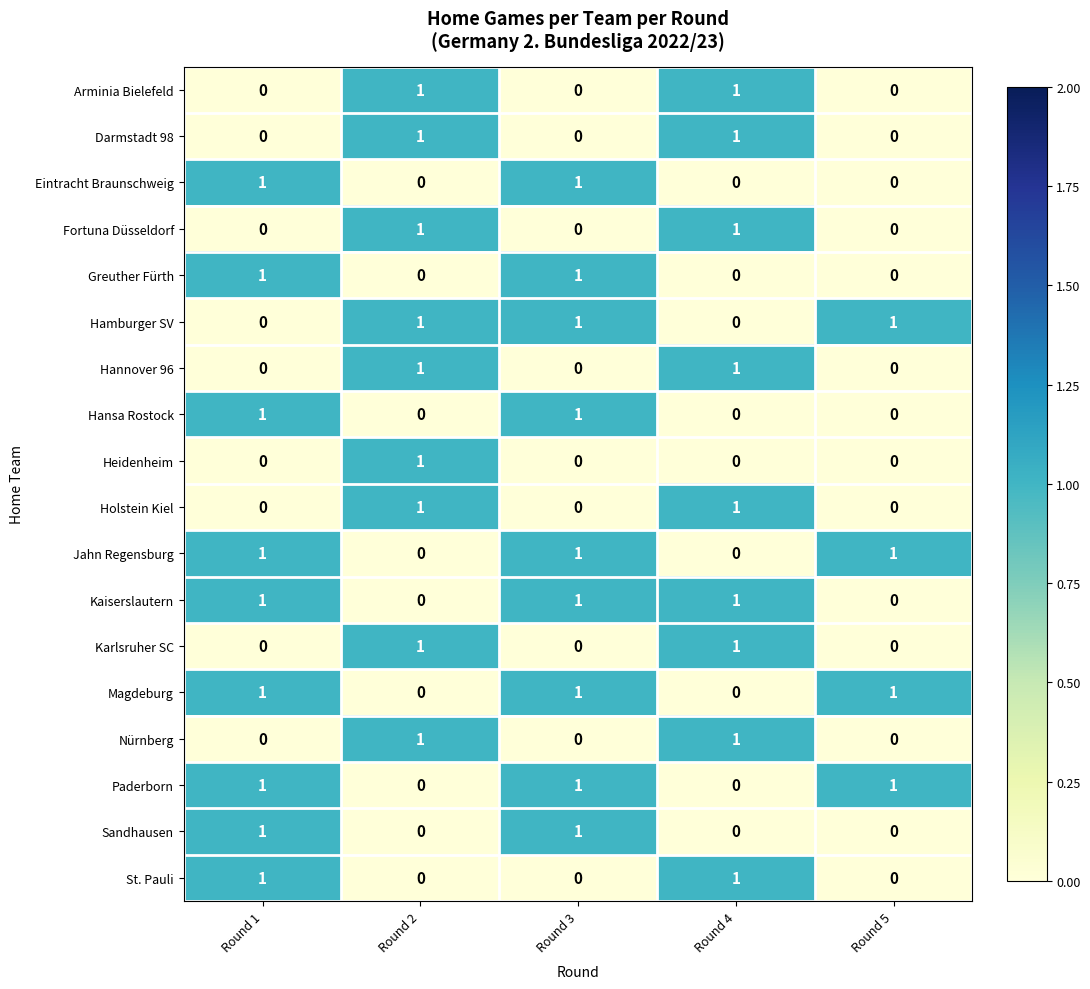

What is the total value across all series at Round 5?

4